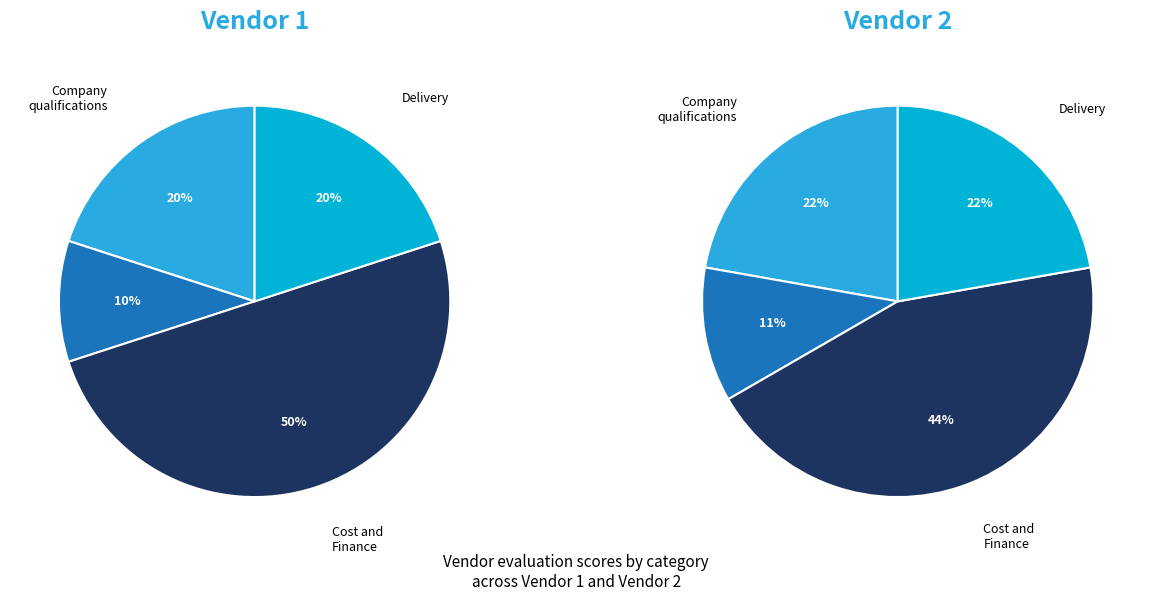

Rank the series by their average value, from lowest to highest.

Vendor 1, Vendor 2